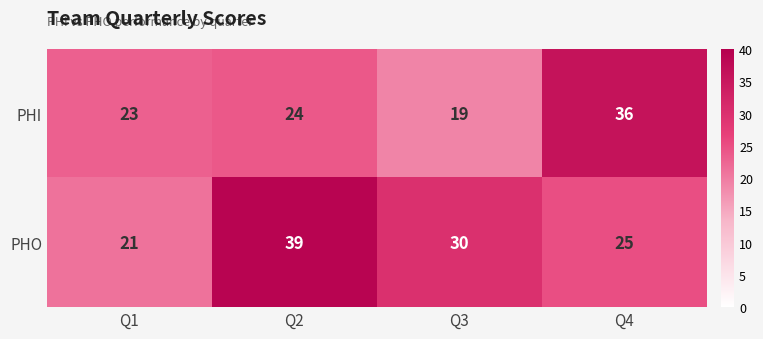

Where does the PHO series first go above 30?

Q2